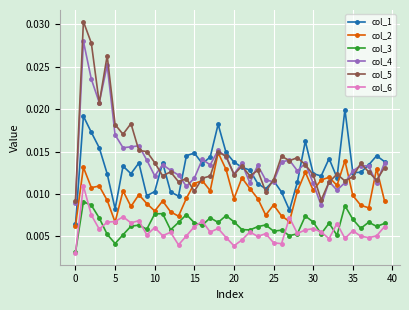

How many col_2 values are between 0 and 1?

40